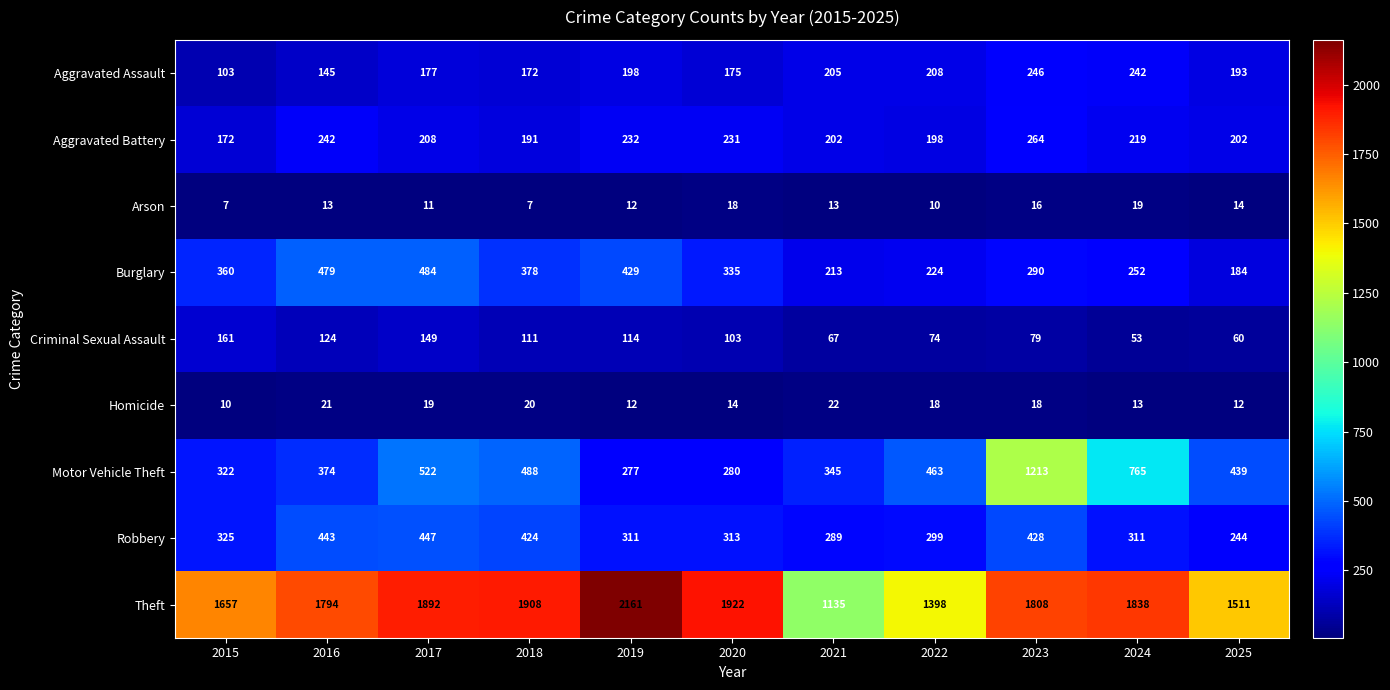

What is the average value of the Aggravated Battery series?

215